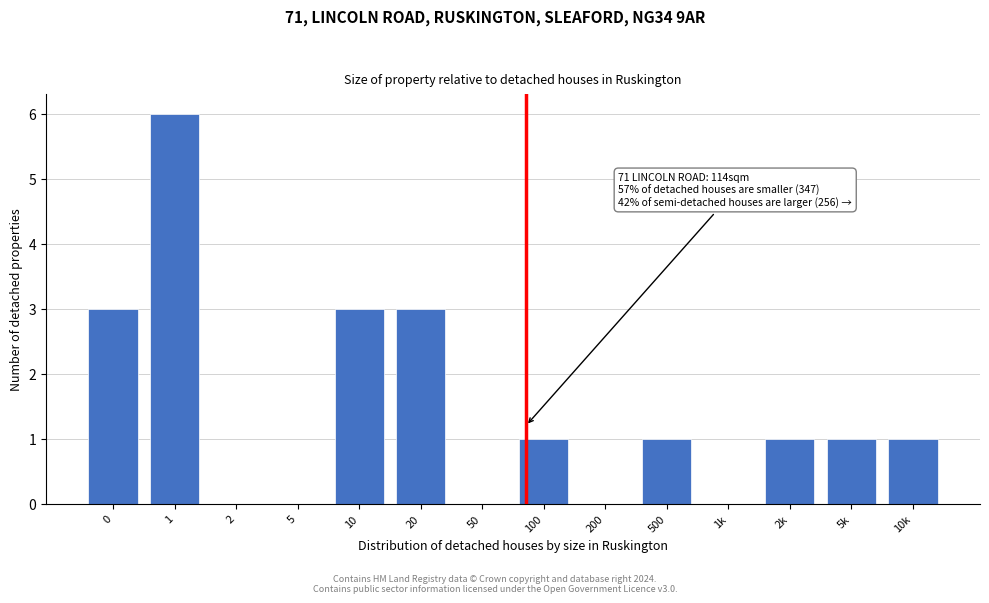

Reading right to left, transcribe all the data shown in this chart.

10k=1	5k=1	2k=1	1k=0	500=1	200=0	100=1	50=0	20=3	10=3	5=0	2=0	1=6	0=3